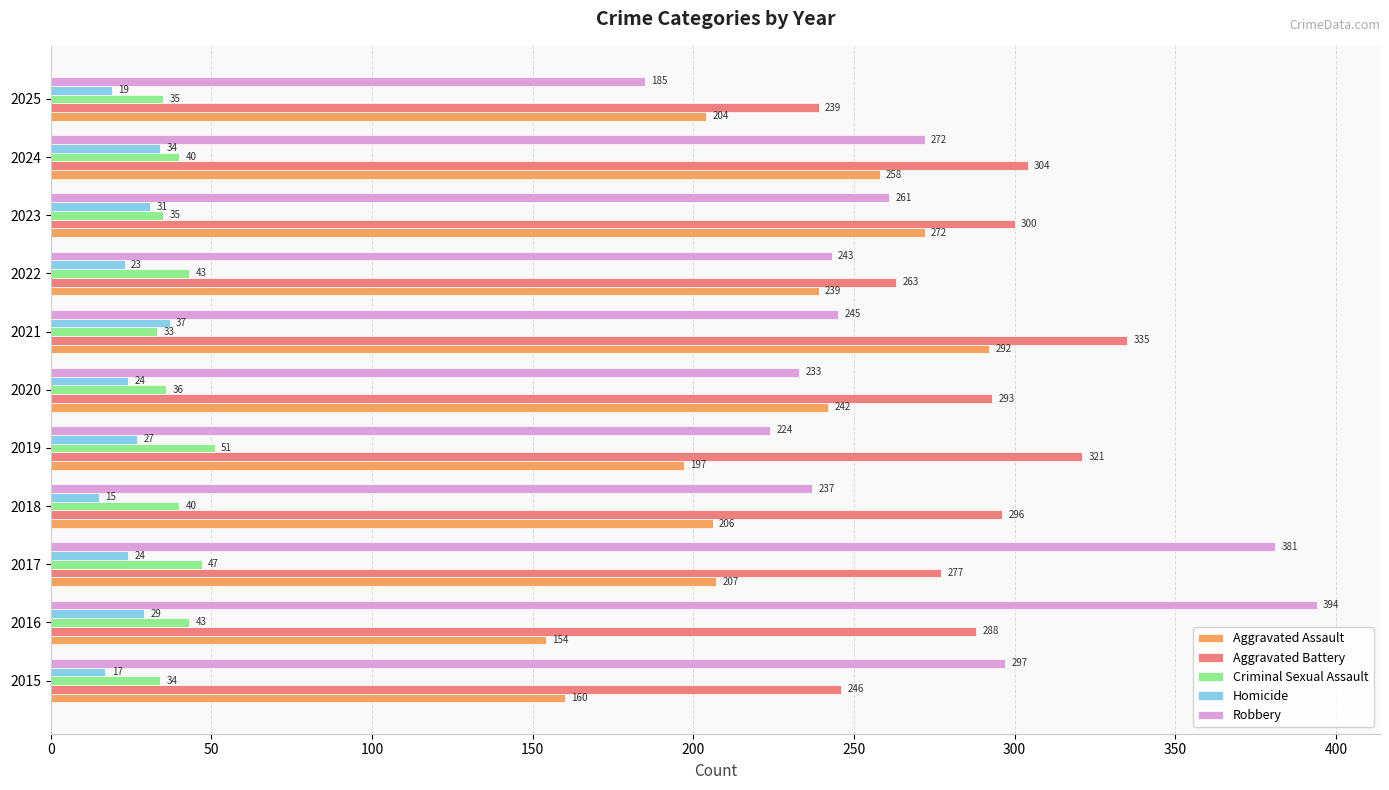

The Criminal Sexual Assault series shows 60 at 2016. True or false?

False